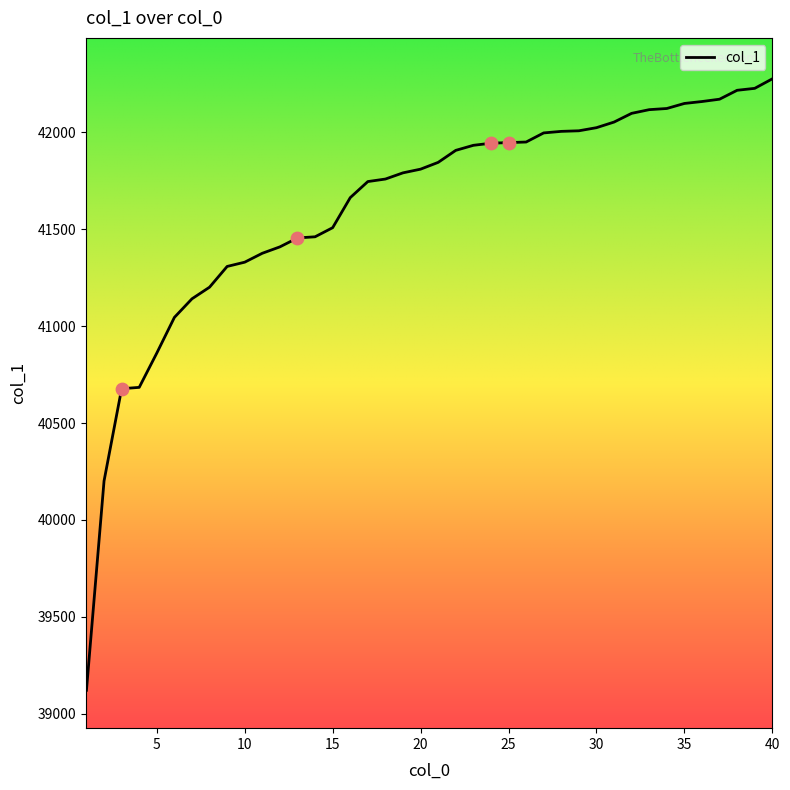

What is the greatest value displayed?

42276